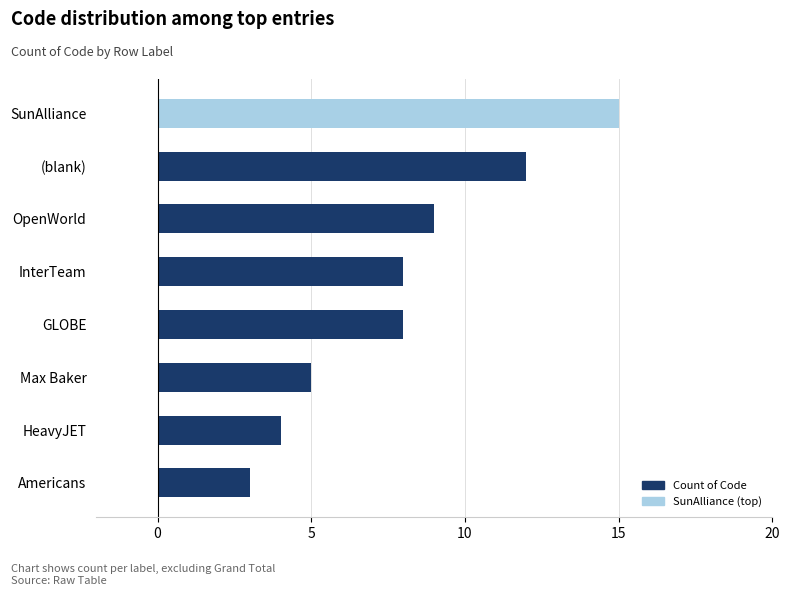

Which label corresponds to the largest value in the chart?

SunAlliance